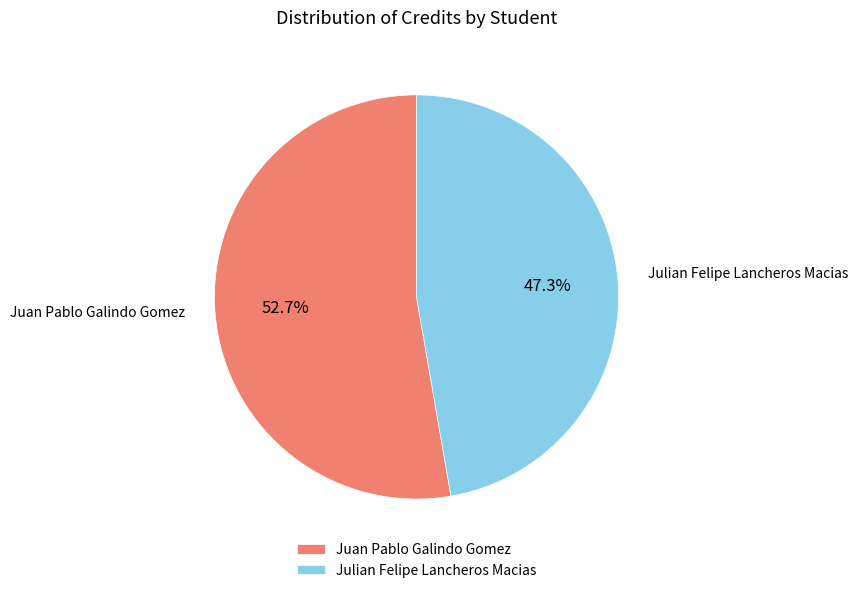

Is Julian Felipe Lancheros Macias the majority of the pie?

No